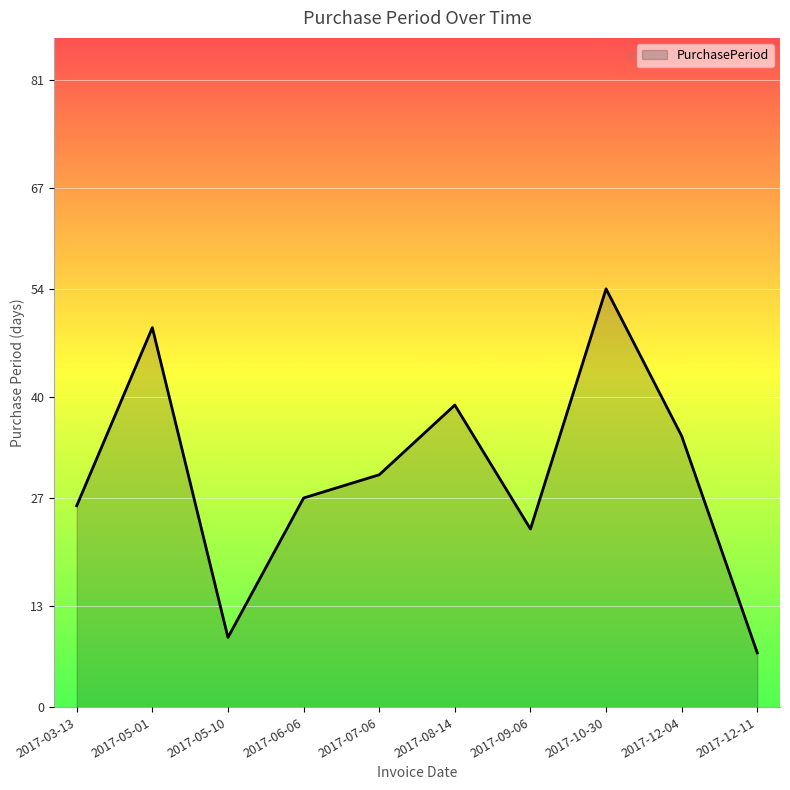

True or false: the data shows 76 at 2017-05-01.

False